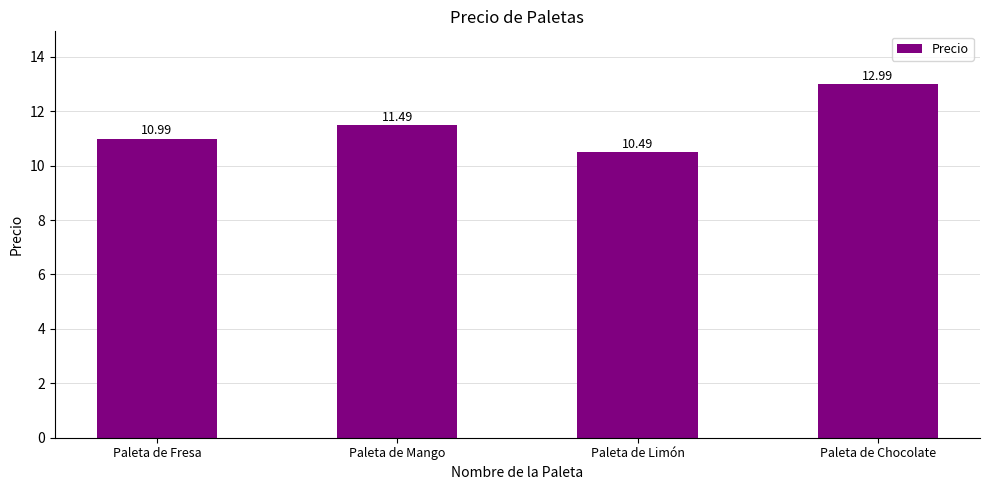

Does the chart contain stacked bars?

No